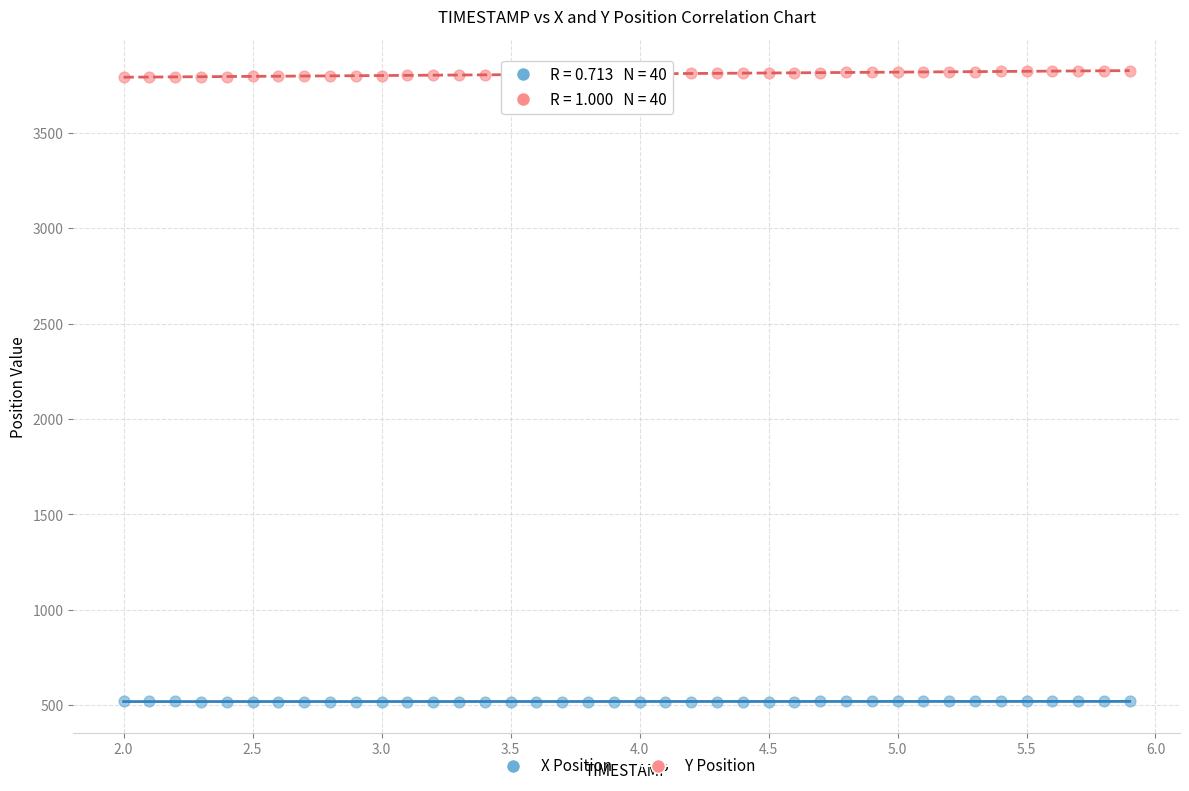

Across all data points, what is the range of X values (max minus min)?

3.9